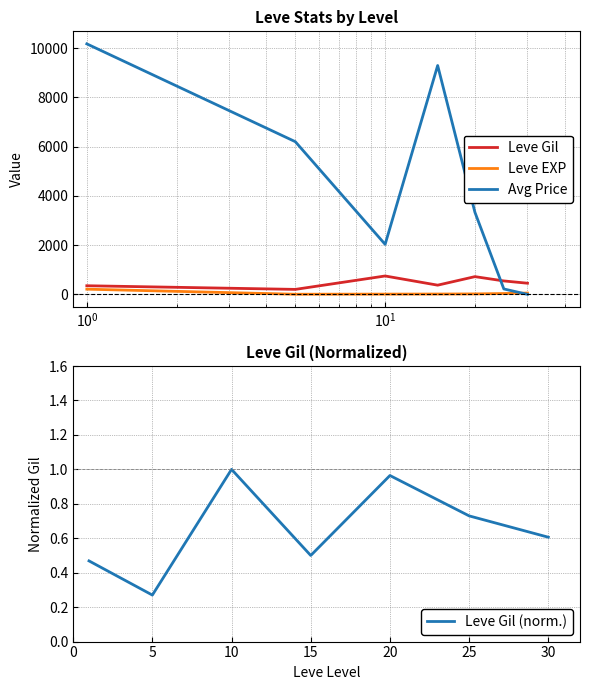

How many interior local peaks does the Leve Gil series have?

2